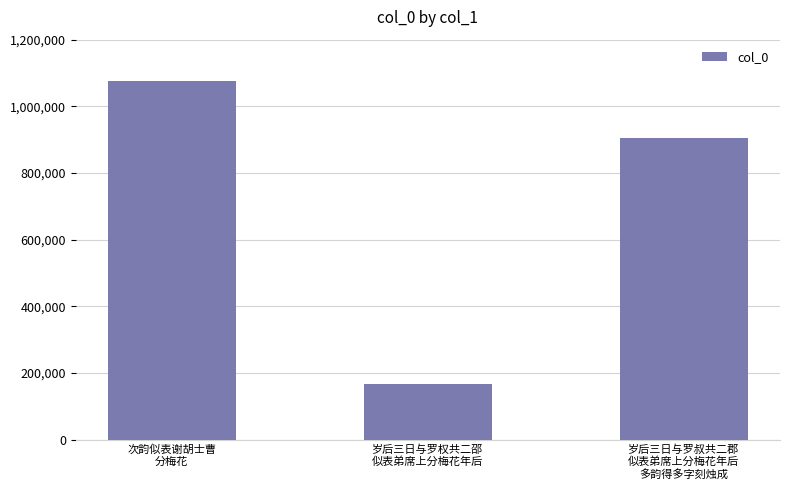

Reading left to right, list all the values displayed in this chart.

1074920	166207	906265